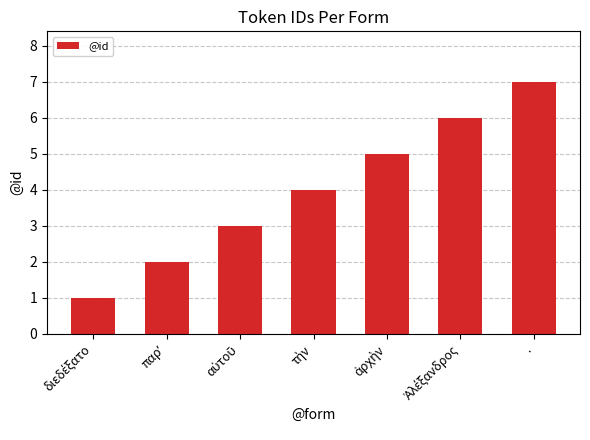

How many values are below 4?

3